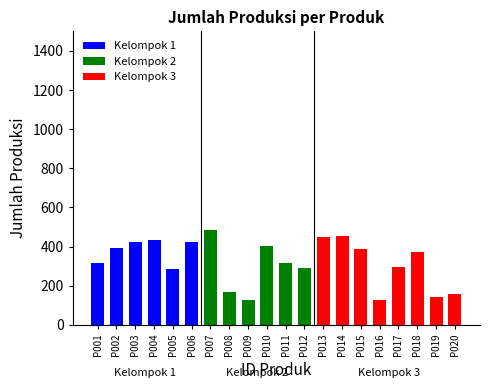

The value at P012 is 97. True or false?

False